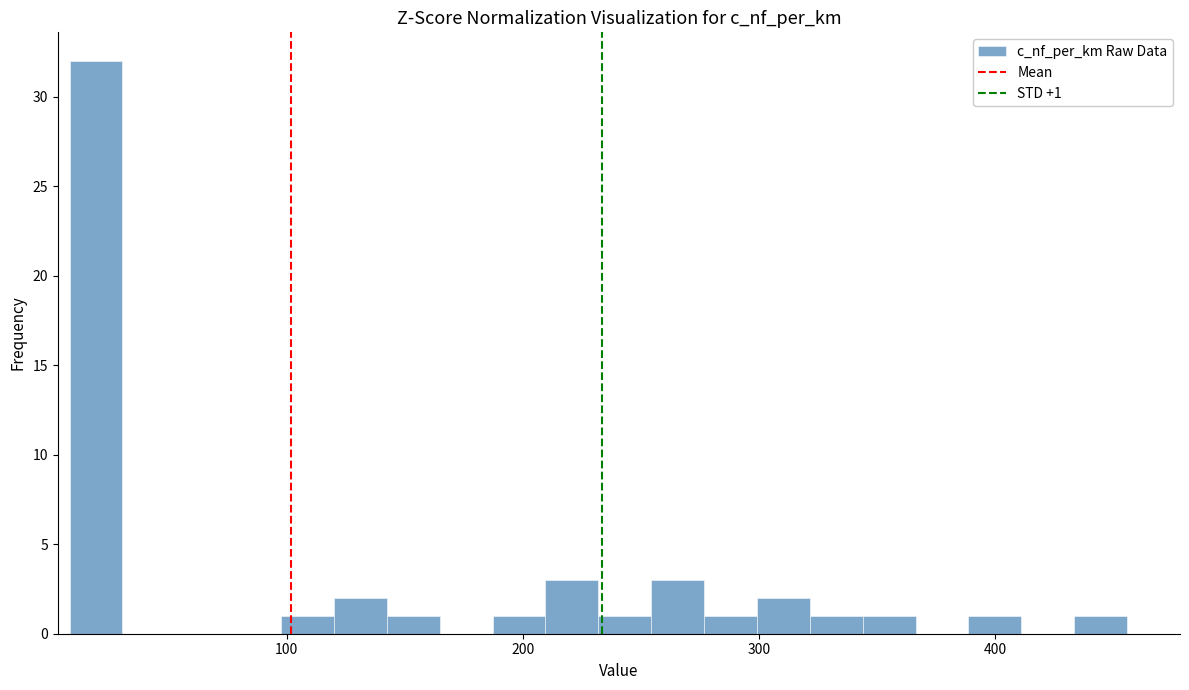

Read against the x-axis, roughly where is the centre of the tallest bar?

20